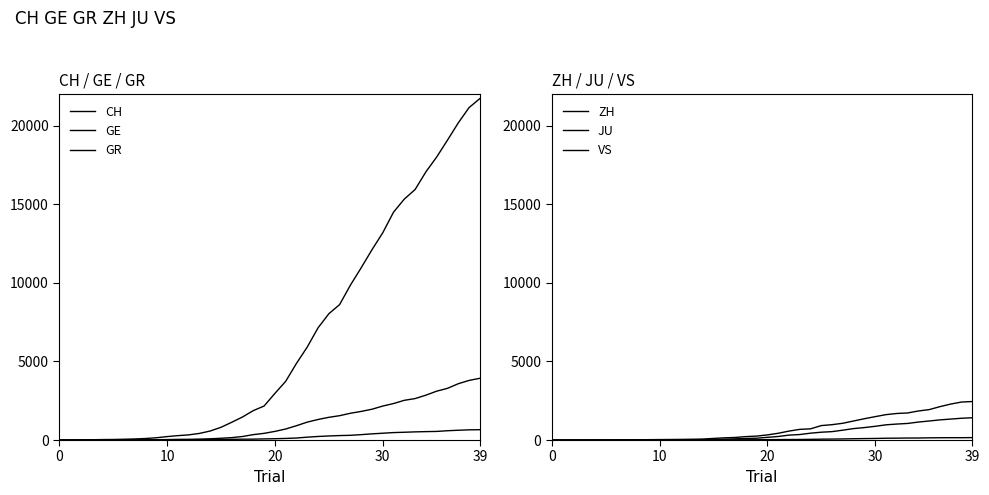

At which category is the sum across all series the highest?

39